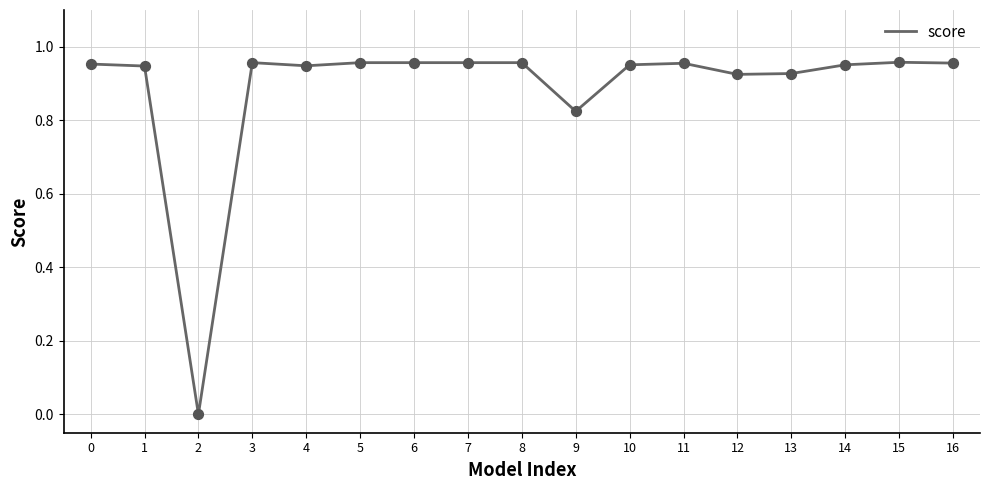

Which has a higher value, 15 or 4?

15